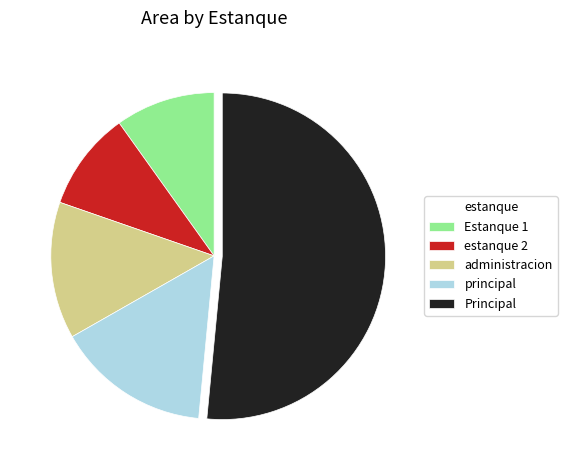

Is there any slice that represents more than half of the pie?

Yes